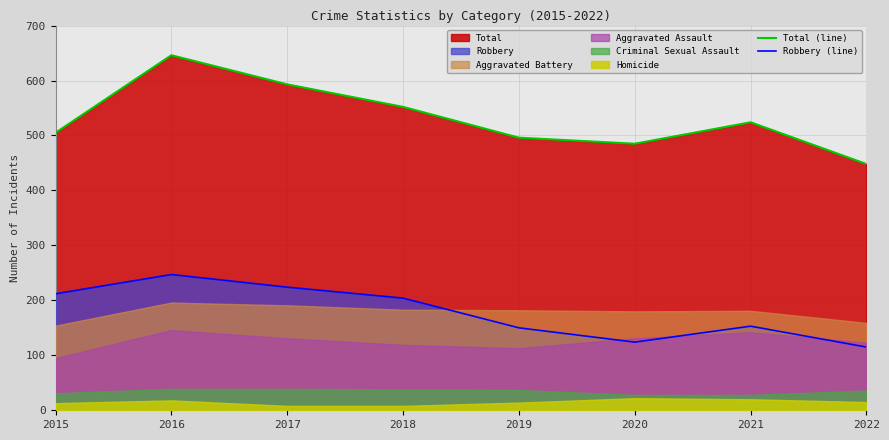

Which category has the lowest value across all series?

2022